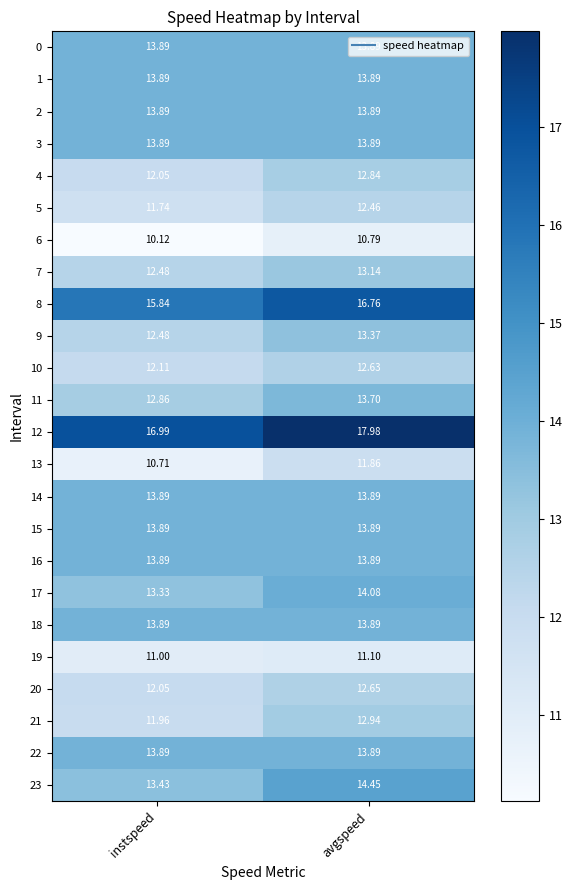

At which category is the sum across all series the highest?

avgspeed